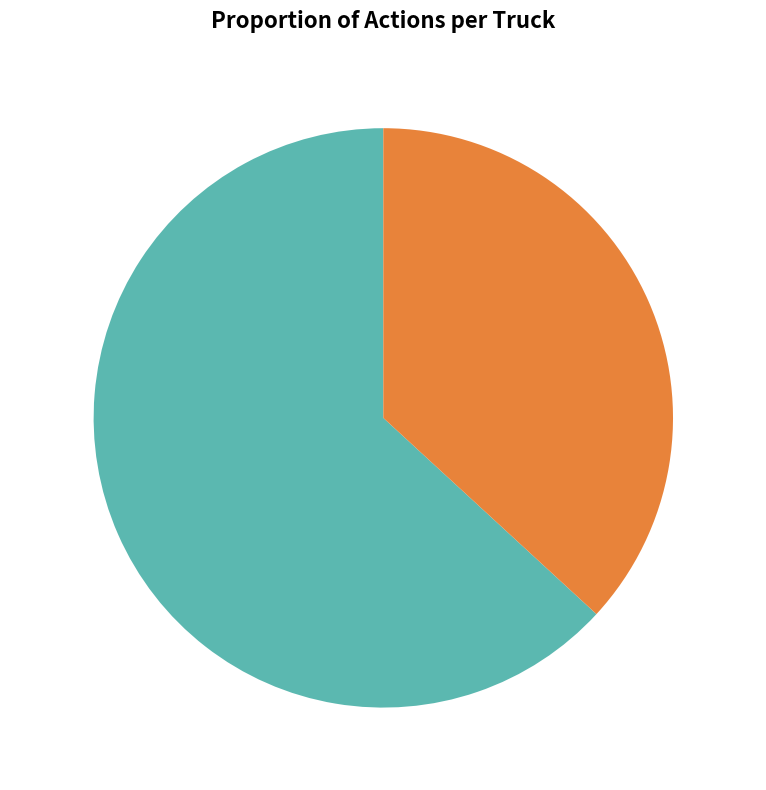

To the nearest percent, what is the average slice percentage?

50%